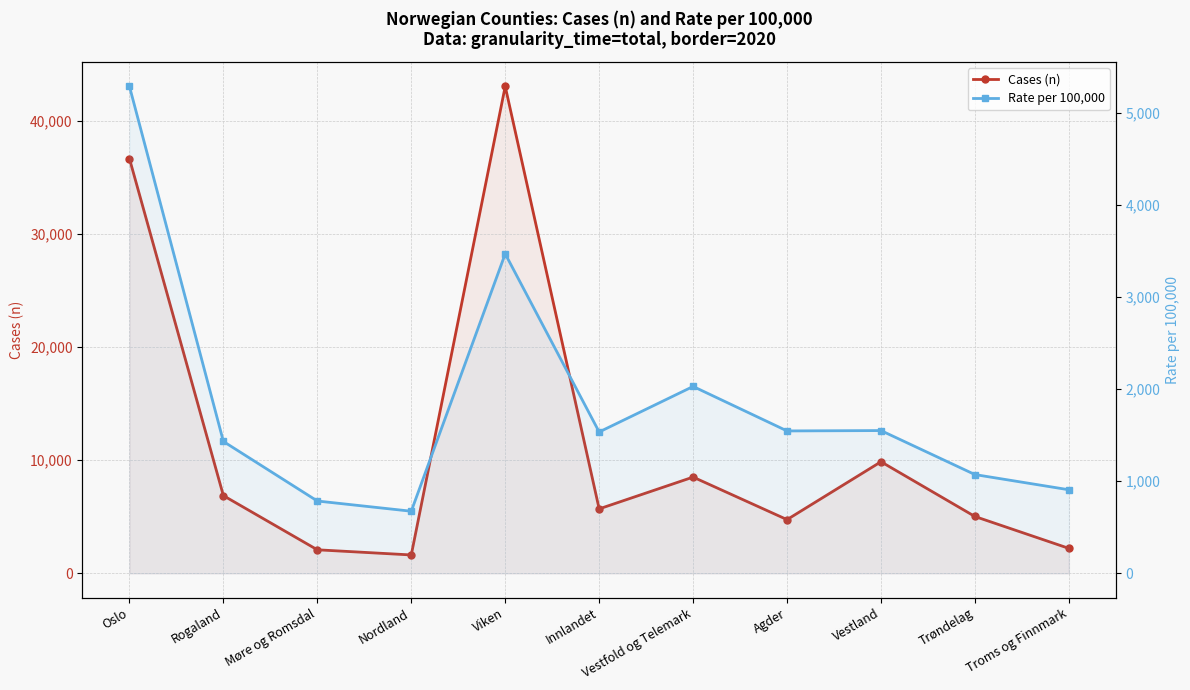

Rank the series by their average value, from lowest to highest.

Rate per 100,000, Cases (n)